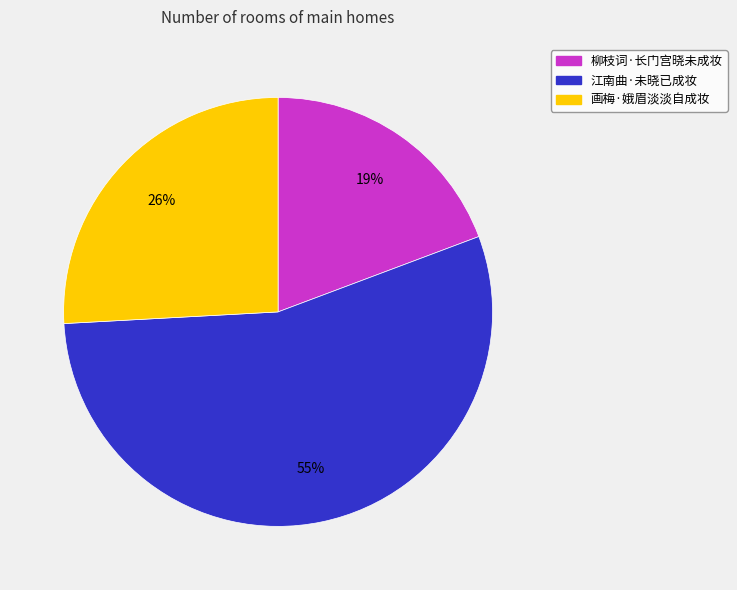

To the nearest percent, what percentage of the pie is 画梅·娥眉淡淡自成妆?

26%